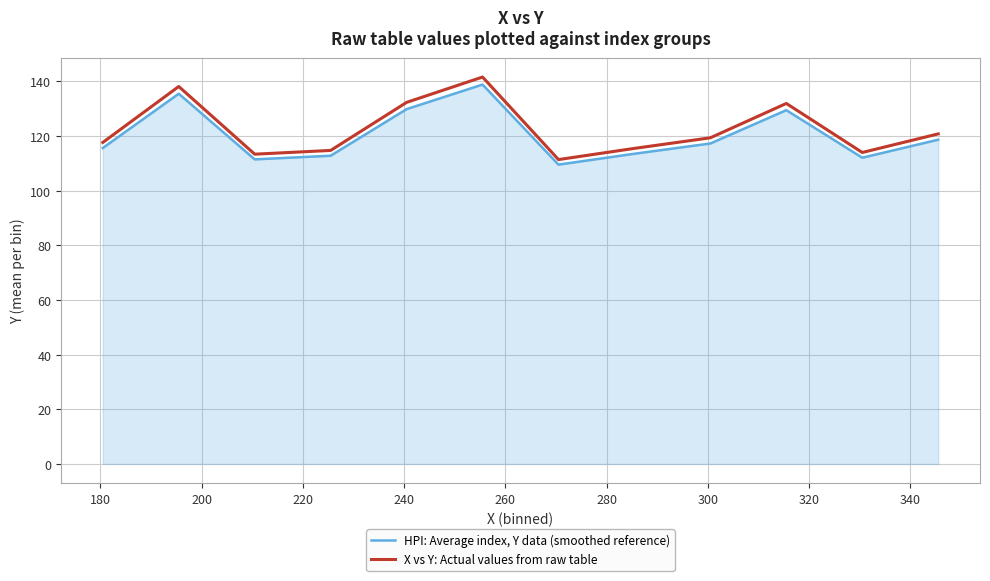

What is the minimum value shown in the chart?

109.6